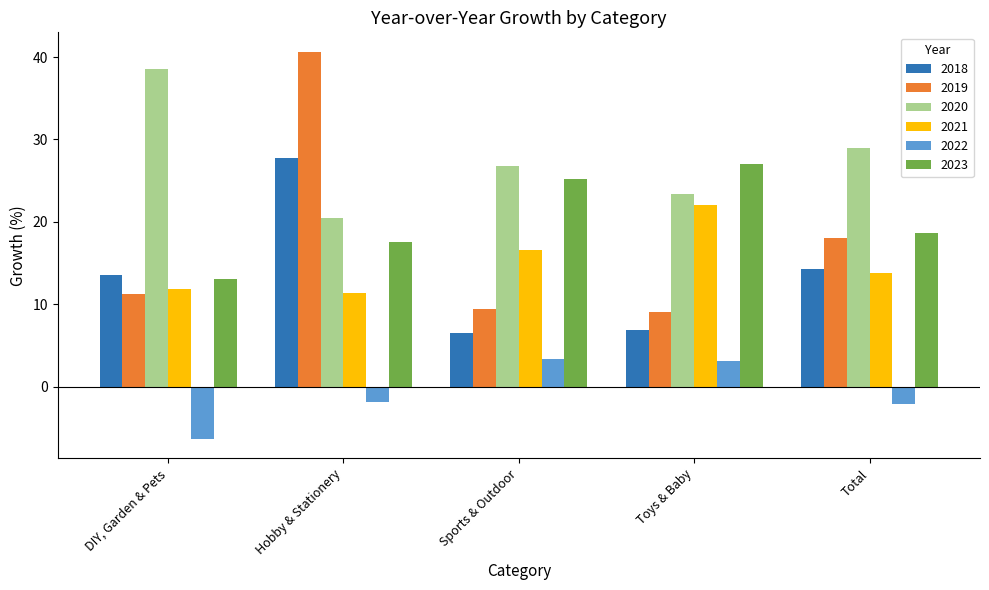

At how many categories does at least one series exceed 20?

5